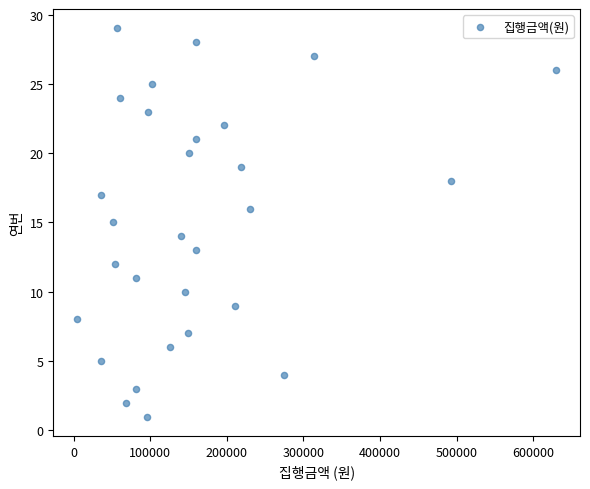

What is the range of Y values (max minus min)?

28